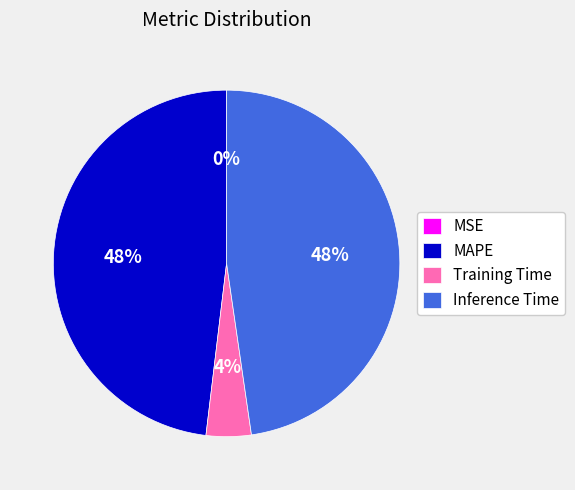

True or false: Training Time accounts for 4% of the total.

True